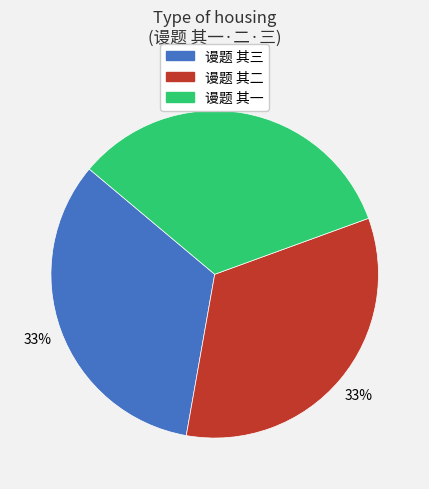

Do 谩题 其二 and 谩题 其三 together represent more than half of the pie?

Yes